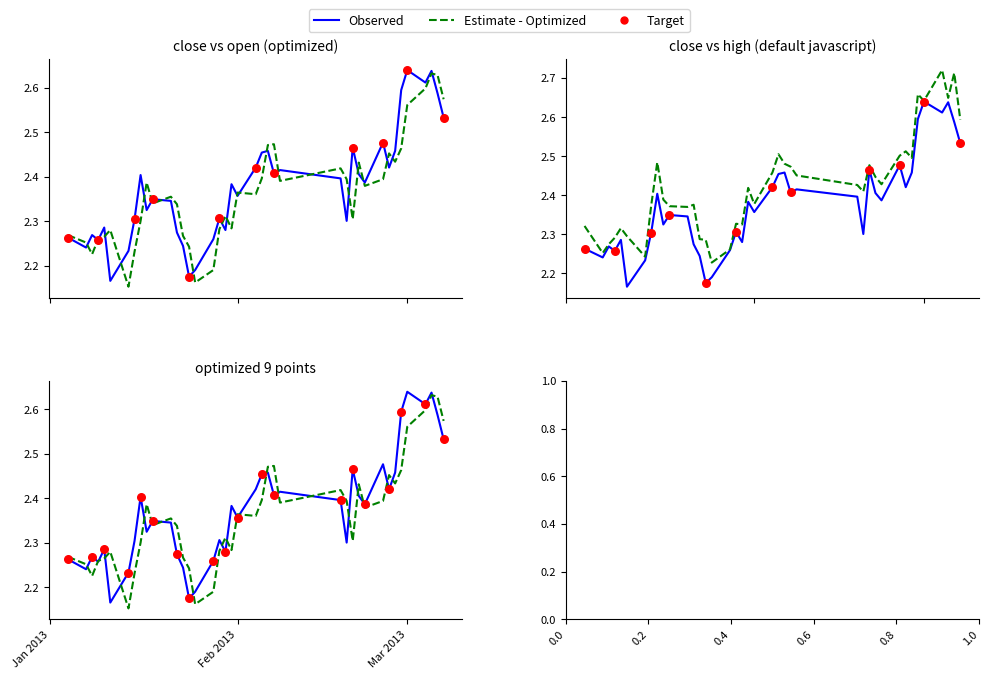

At how many categories does at least one series exceed 2?

40